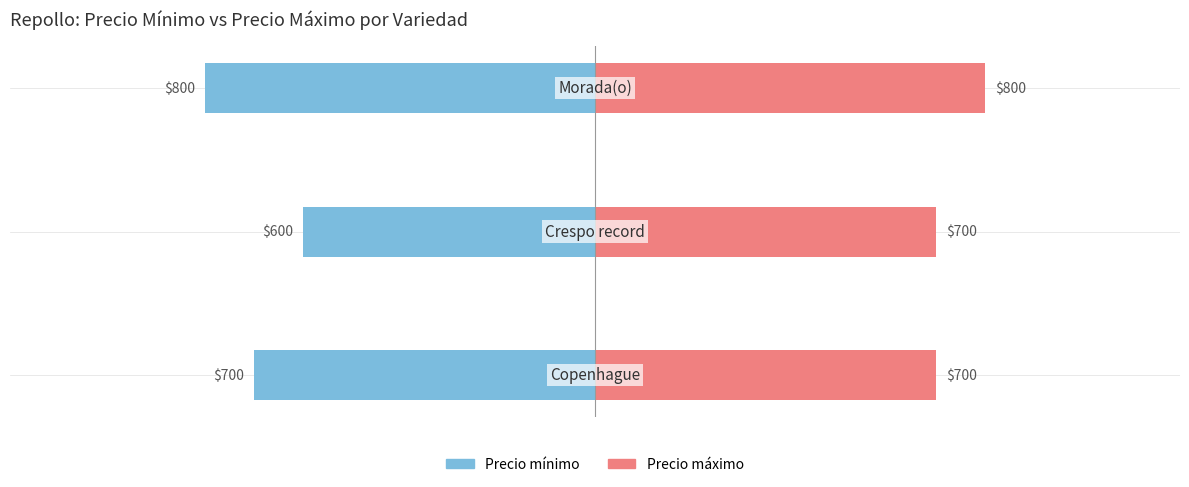

What are all the series names shown in the legend?

Precio mínimo, Precio máximo